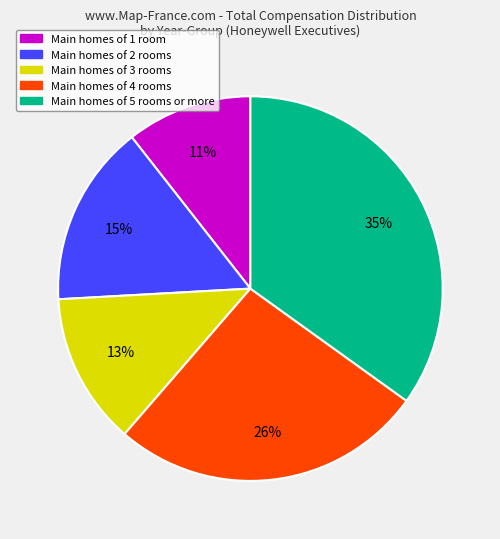

Is there a majority slice in this chart?

No